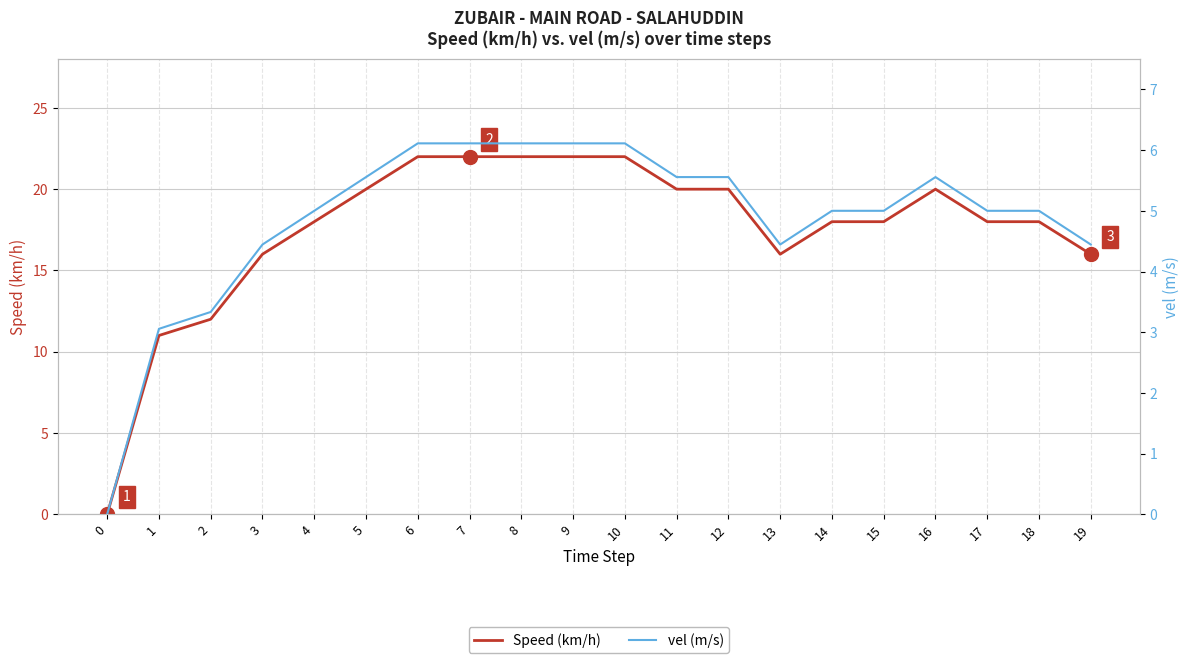

True or false: vel (m/s) has more than 0 points higher than both neighbors.

True